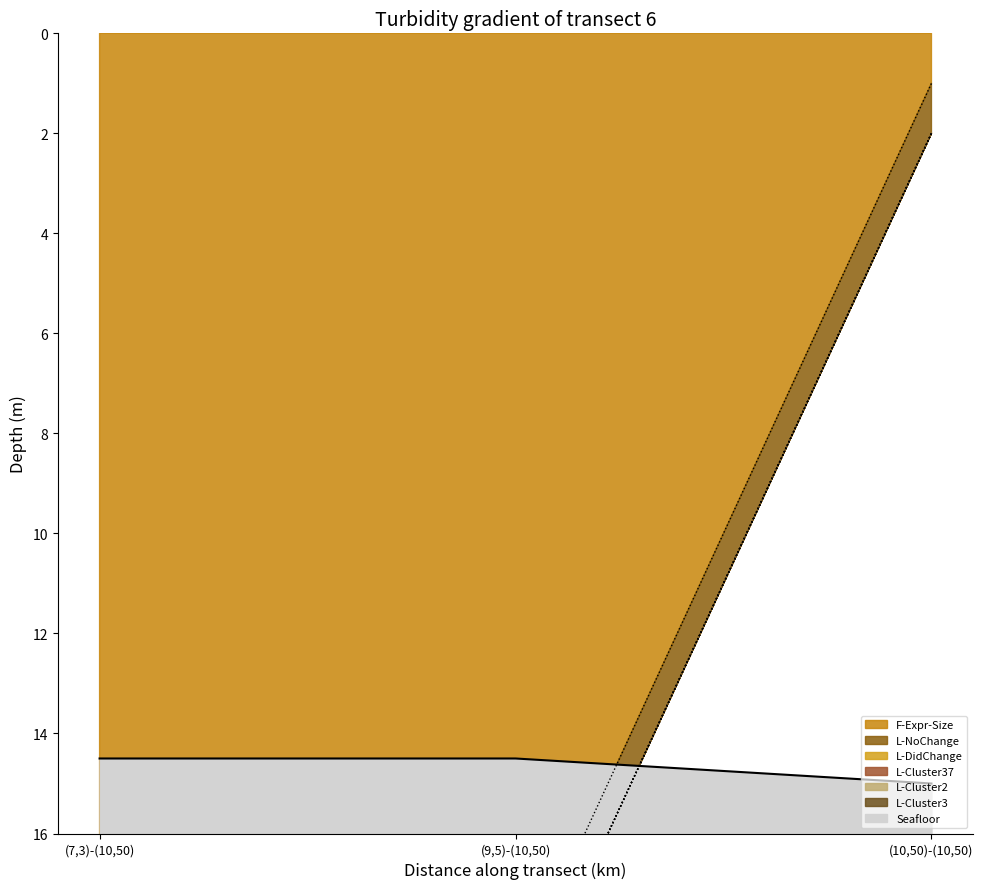

What is the label of the 1st point from the right?

(10,50)-(10,50)